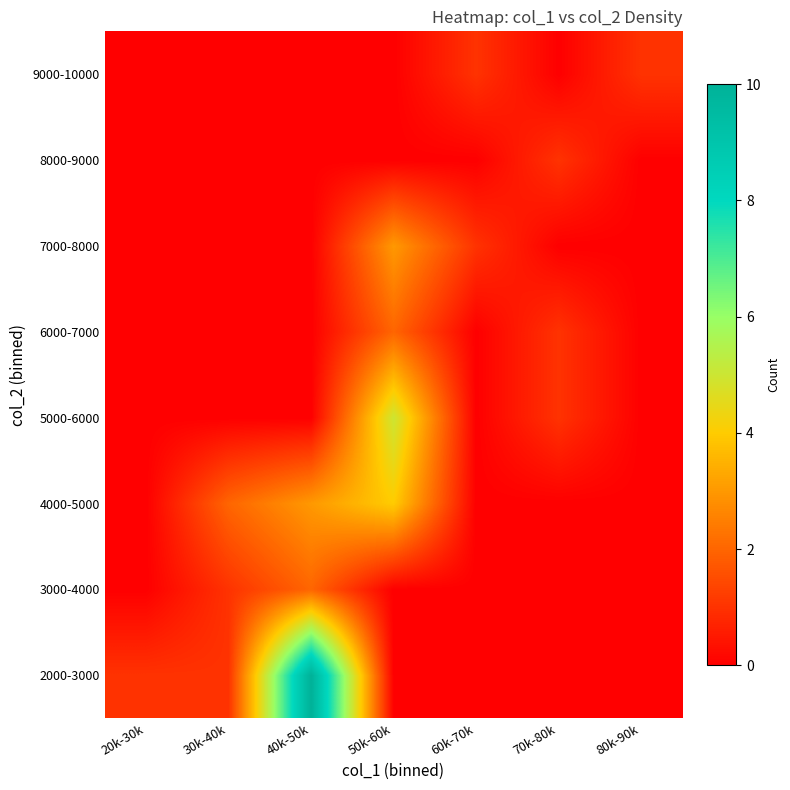

Reading right to left, extract all data points from this chart.

2000-3000: 80k-90k=0	70k-80k=0	60k-70k=0	50k-60k=0	40k-50k=10	30k-40k=1	20k-30k=1
3000-4000: 80k-90k=0	70k-80k=0	60k-70k=0	50k-60k=0	40k-50k=2	30k-40k=1	20k-30k=0
4000-5000: 80k-90k=0	70k-80k=0	60k-70k=0	50k-60k=4	40k-50k=3	30k-40k=2	20k-30k=0
5000-6000: 80k-90k=0	70k-80k=1	60k-70k=0	50k-60k=5	40k-50k=0	30k-40k=0	20k-30k=0
6000-7000: 80k-90k=0	70k-80k=1	60k-70k=0	50k-60k=2	40k-50k=0	30k-40k=0	20k-30k=0
7000-8000: 80k-90k=0	70k-80k=0	60k-70k=1	50k-60k=3	40k-50k=0	30k-40k=0	20k-30k=0
8000-9000: 80k-90k=0	70k-80k=1	60k-70k=0	50k-60k=0	40k-50k=0	30k-40k=0	20k-30k=0
9000-10000: 80k-90k=1	70k-80k=0	60k-70k=1	50k-60k=0	40k-50k=0	30k-40k=0	20k-30k=0